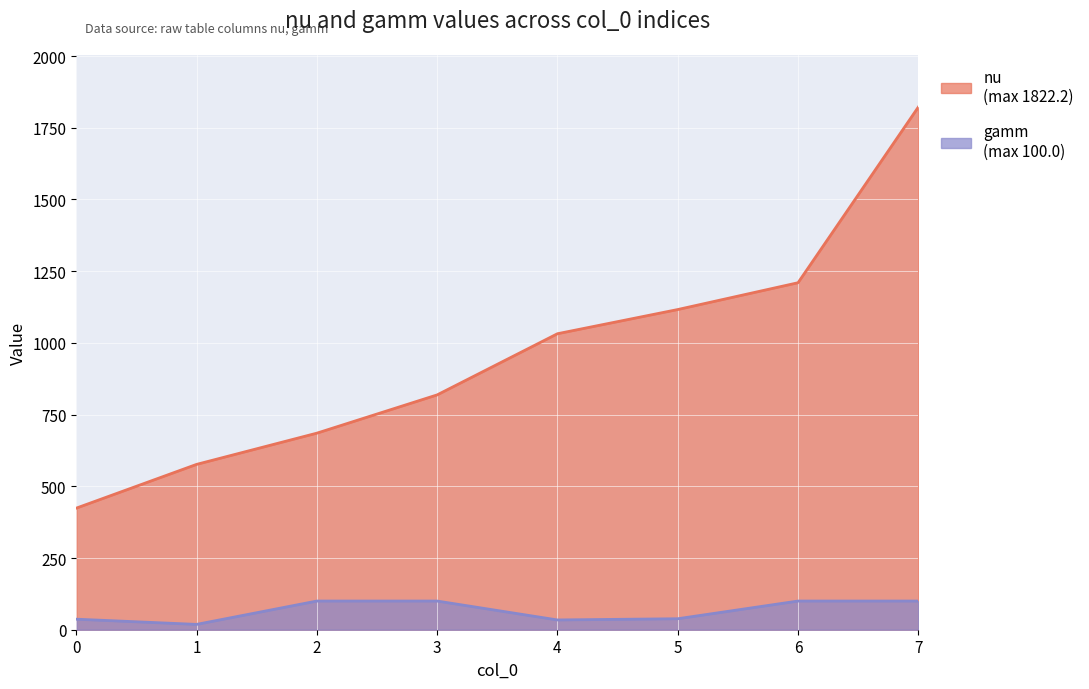

What is the approximate value of gamm at 3?

100.0